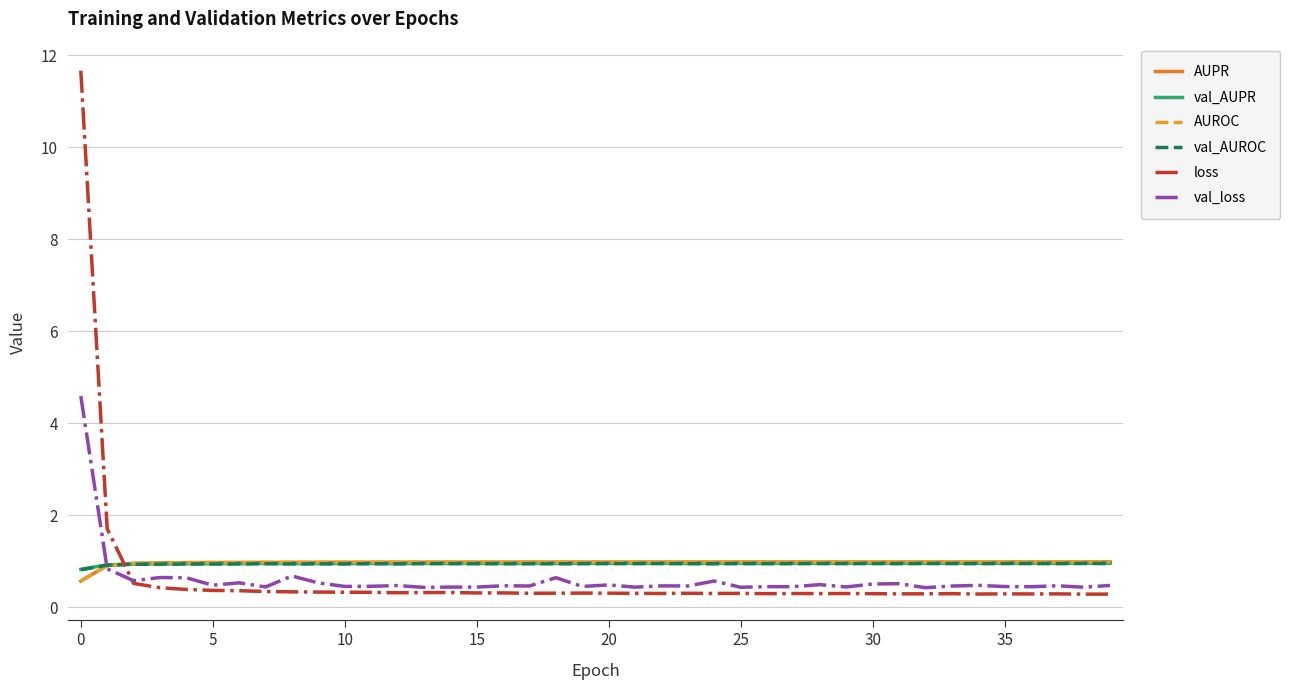

Is this an area chart (filled region under the line)?

No